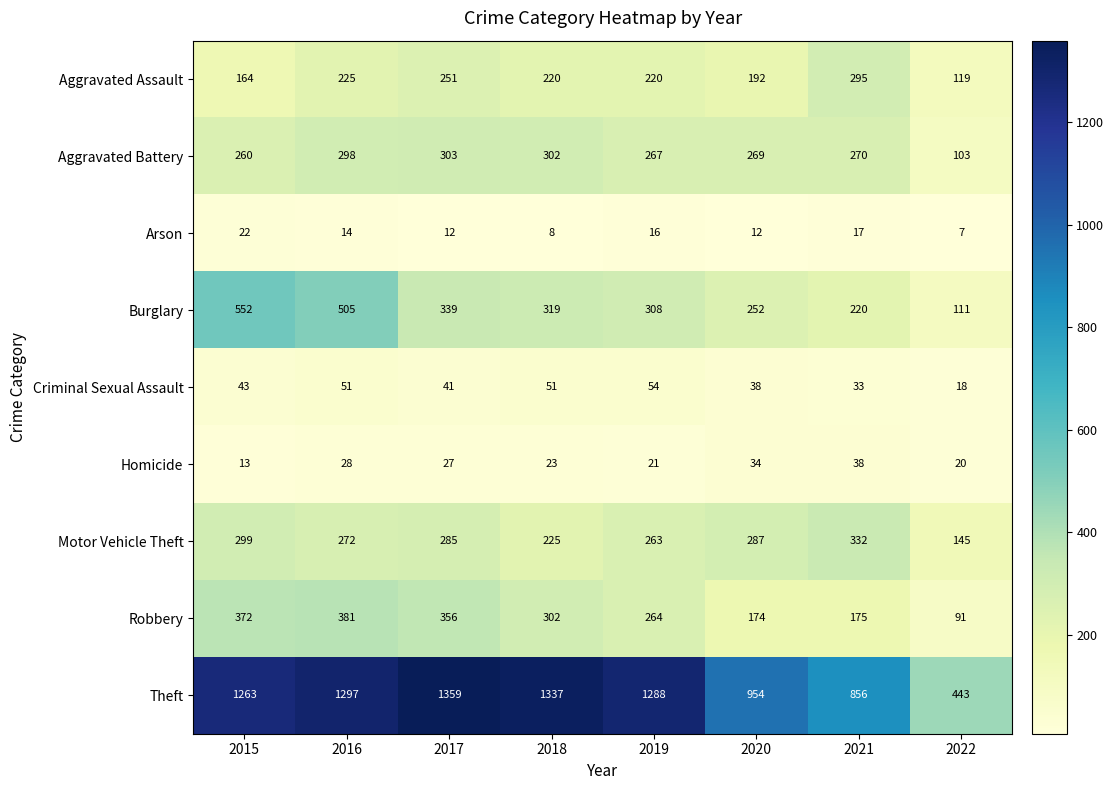

The Robbery series shows 174 at 2020. True or false?

True